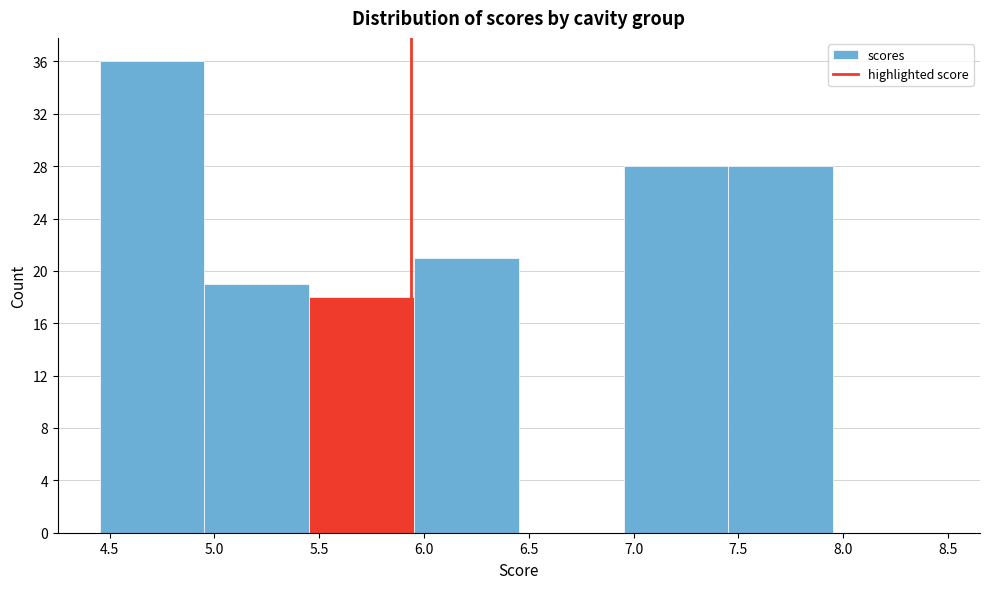

Which range on the x-axis has the tallest bar?

4.45 to 4.95